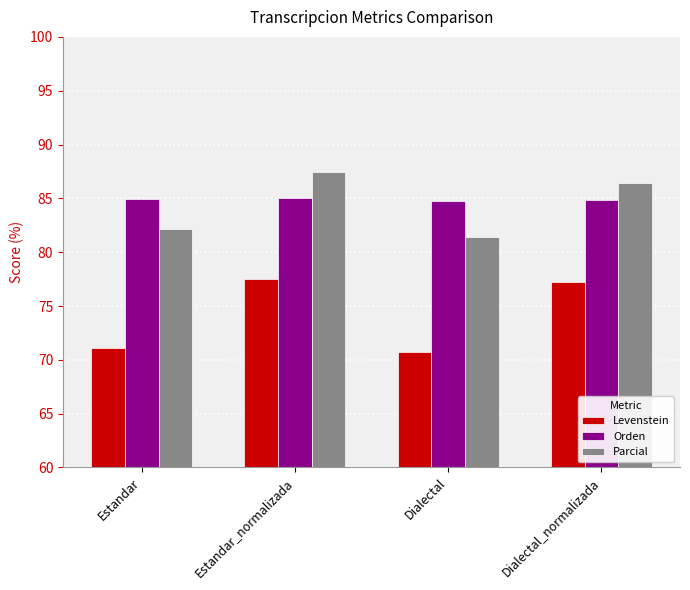

Which series has the widest spread of values?

Levenstein